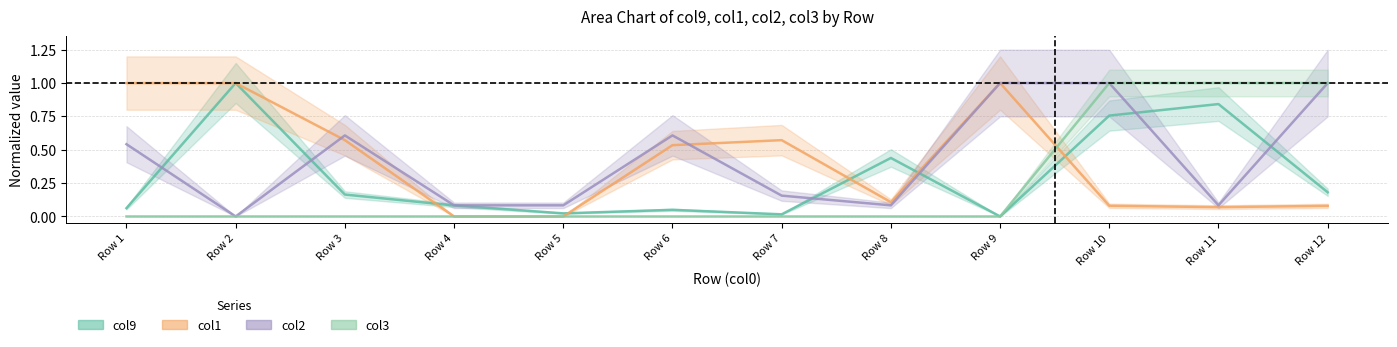

What is the spread (max minus min) of values at Row 9?

1.0